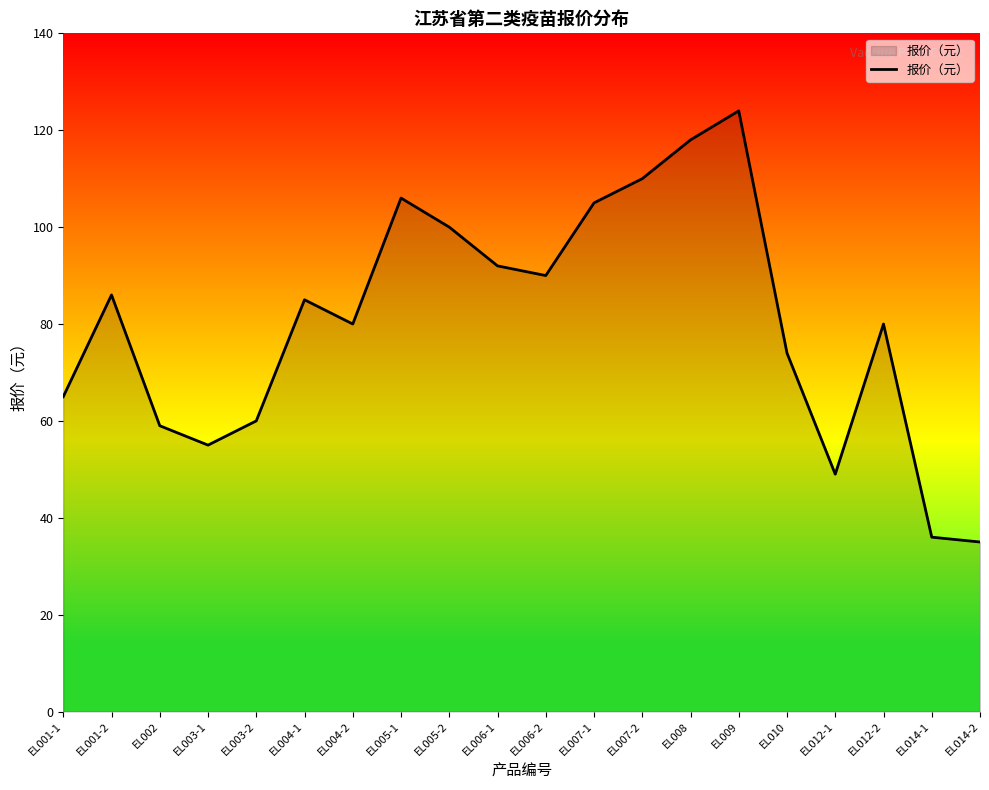

What position from the right is EL014-2?

1